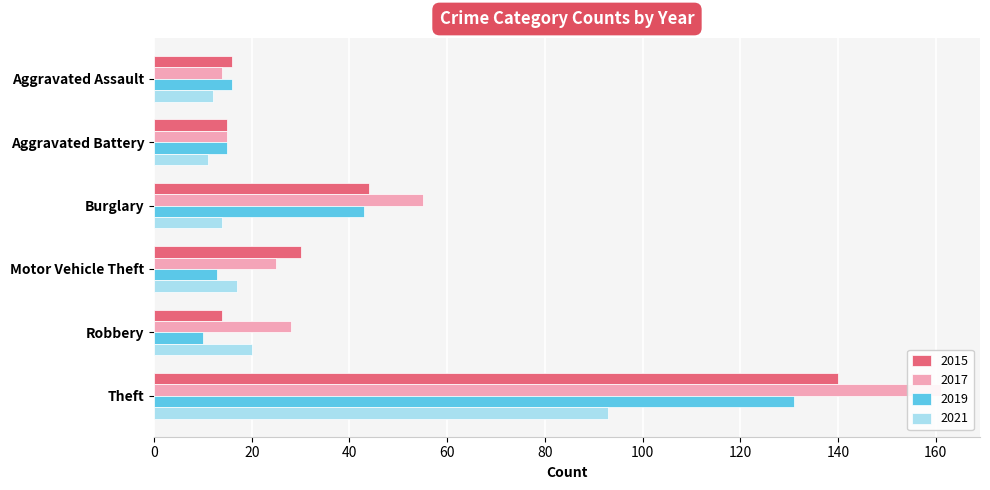

Reading left to right, list all the values displayed in this chart.

2015: 16	15	44	30	14	140
2017: 14	15	55	25	28	161
2019: 16	15	43	13	10	131
2021: 12	11	14	17	20	93